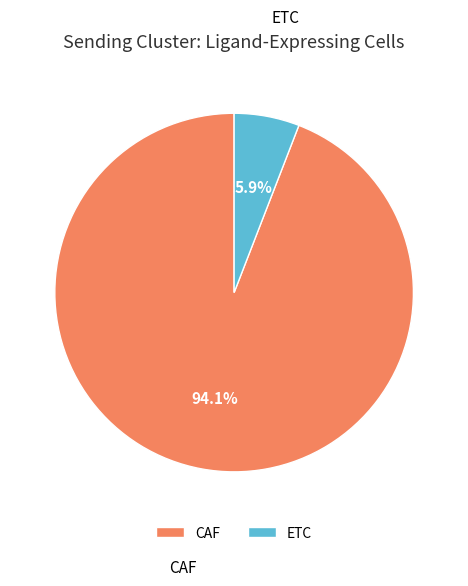

Rank the categories by value from highest to lowest.

CAF, ETC